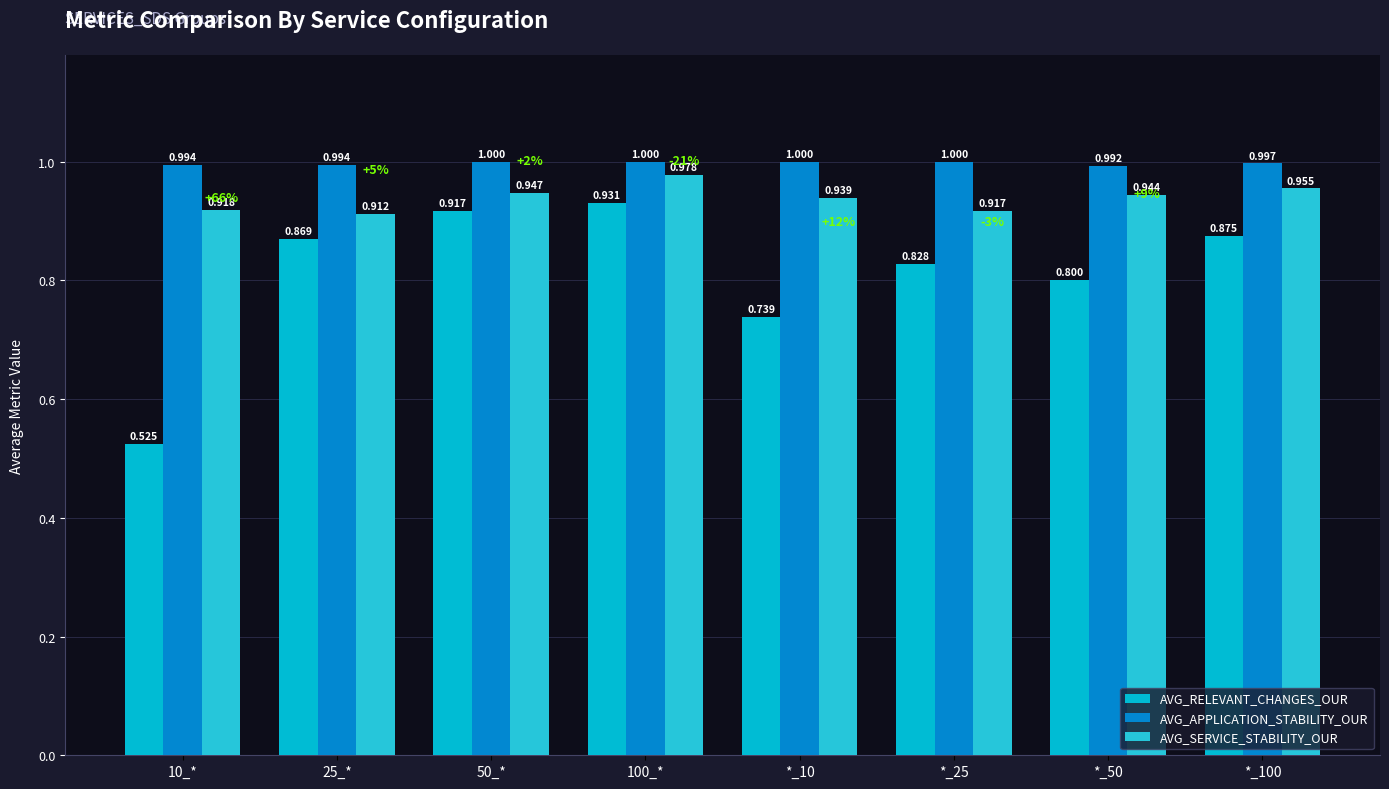

The AVG_SERVICE_STABILITY_OUR series shows 0.6 at 25_*. True or false?

False